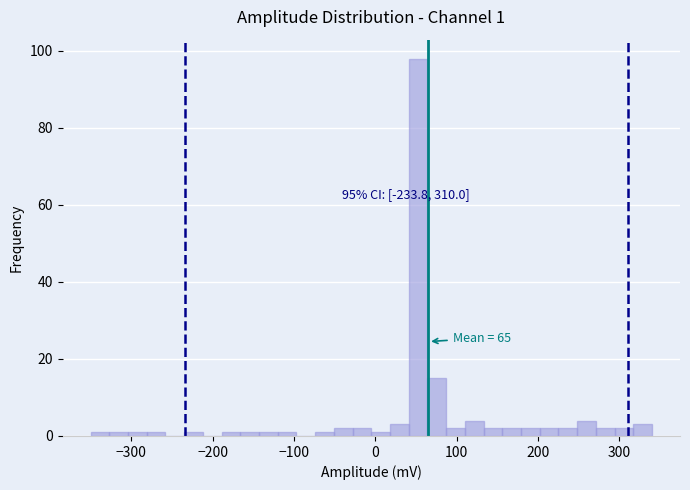

Around what value on the x-axis is the tallest bar? Give the approximate position of its centre, as read against the axis.

50